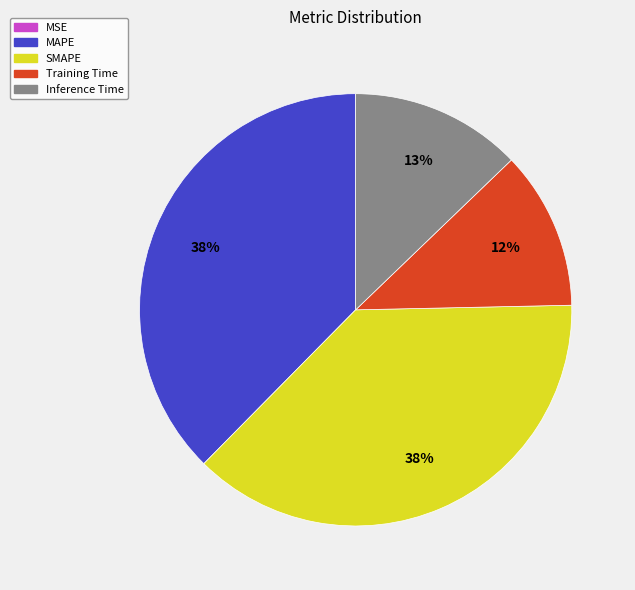

The Inference Time slice represents 13% of the pie. True or false?

True